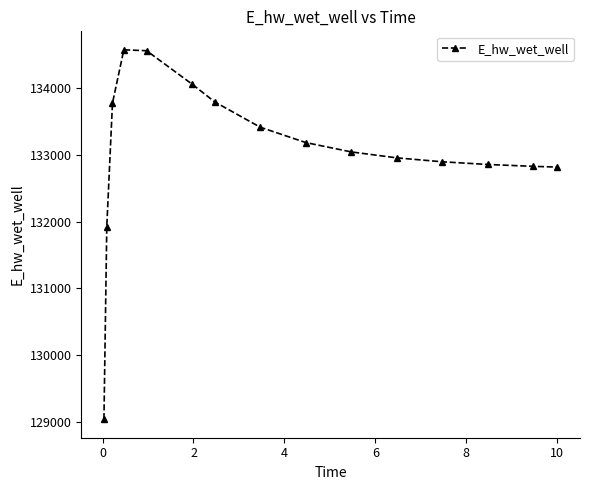

What is the average value?

133043.8